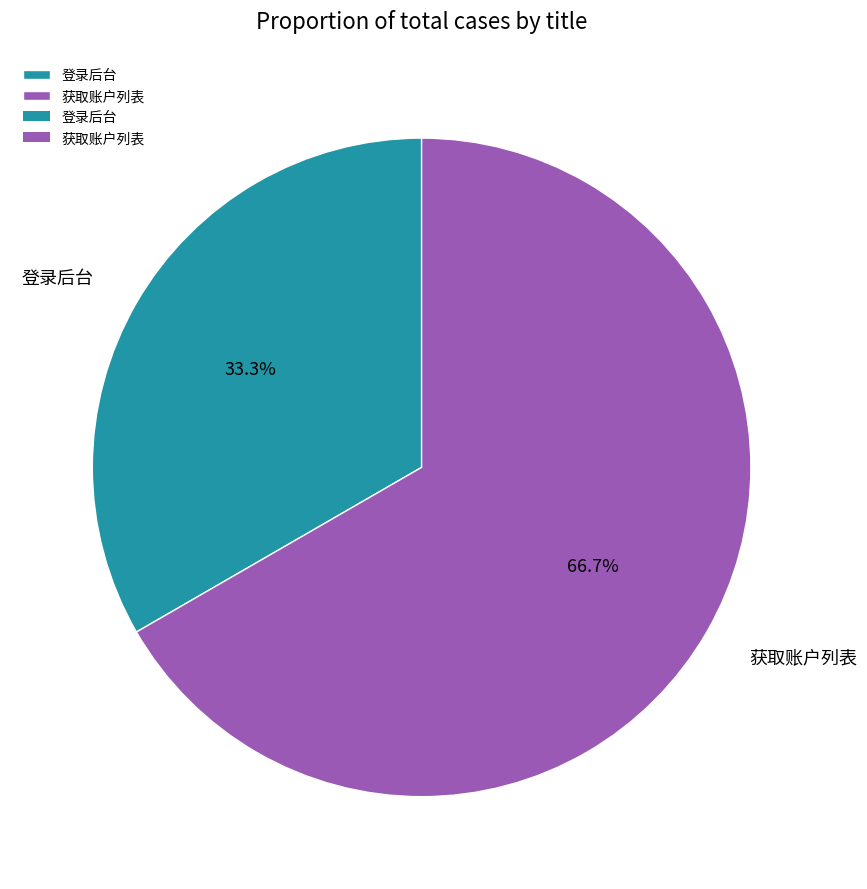

Combined, do 获取账户列表 and 登录后台 account for over 50%?

Yes